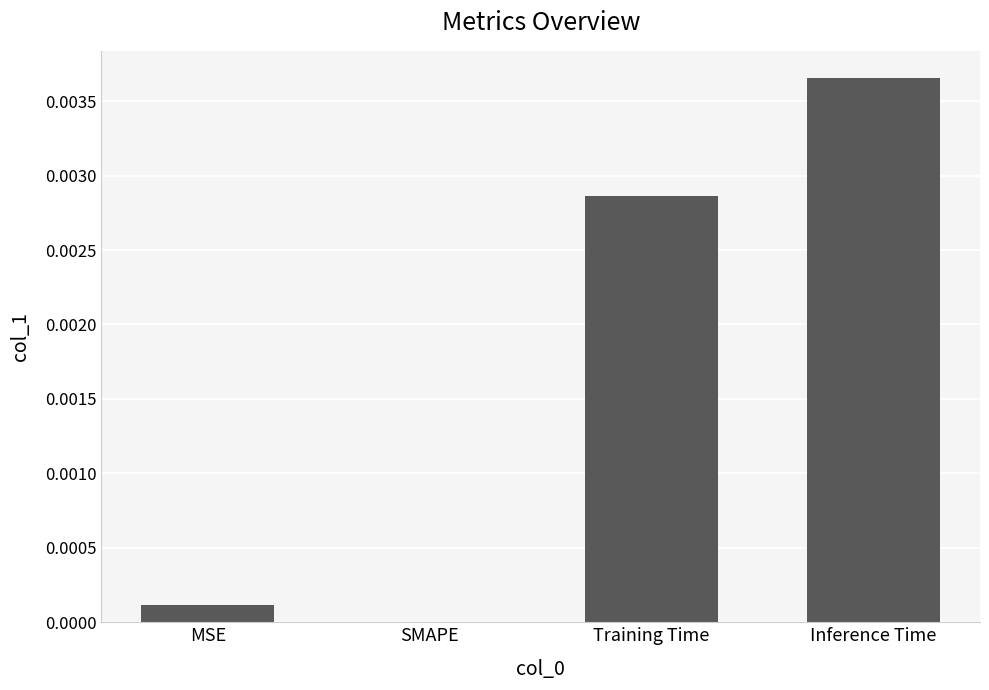

The chart shows a value of 0.0 at MSE. True or false?

True